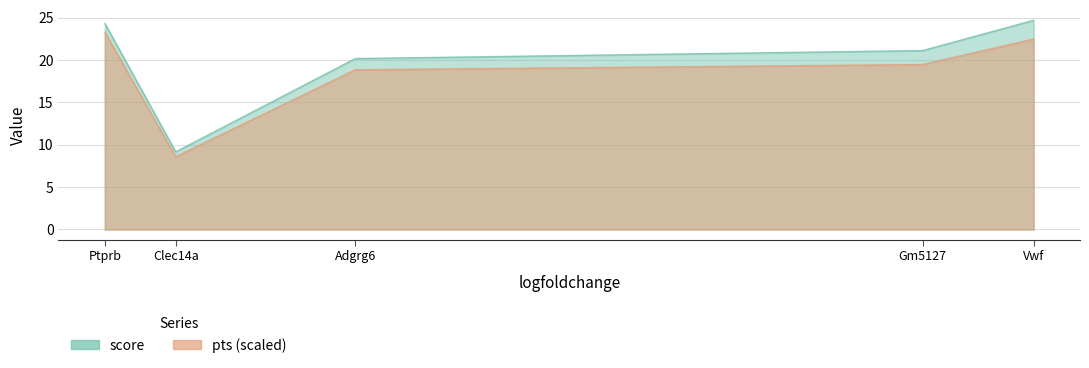

True or false: pts and score cross at least once.

False